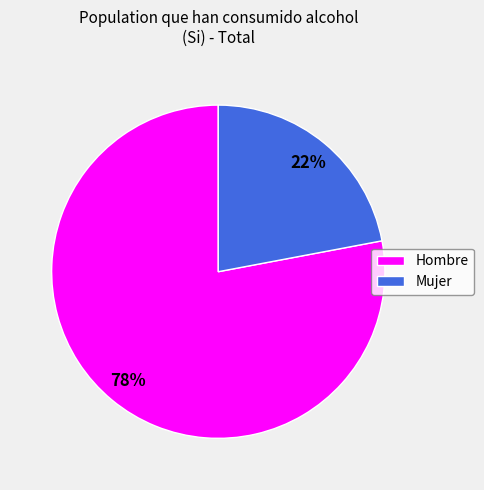

Does any single category account for the majority?

Yes